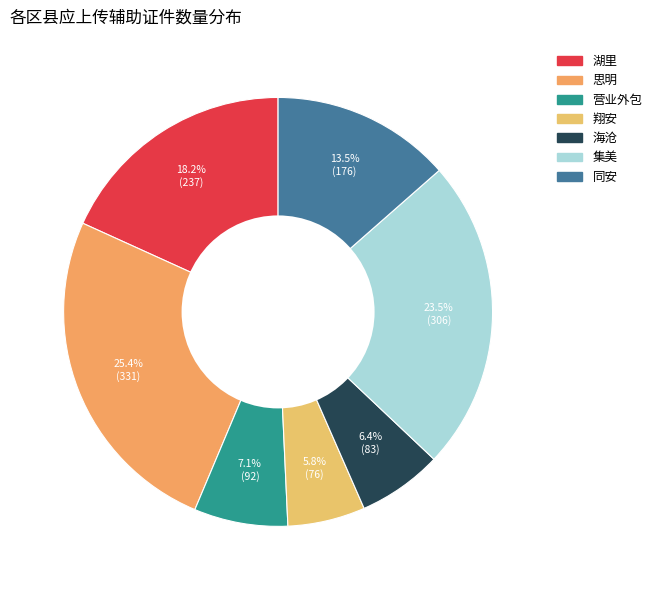

Is there a majority slice in this chart?

No